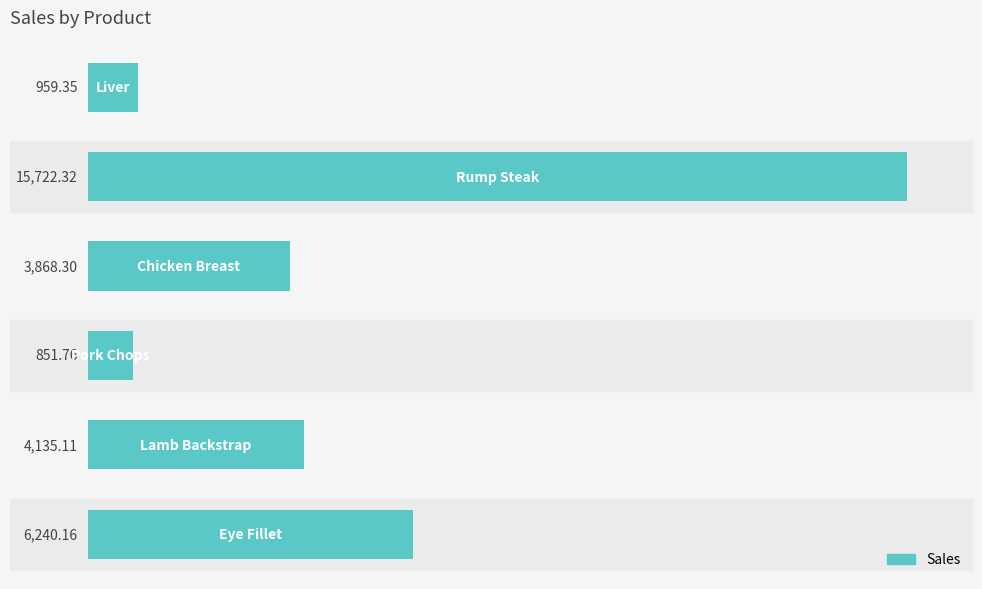

What is the sum of all values?

31777.0